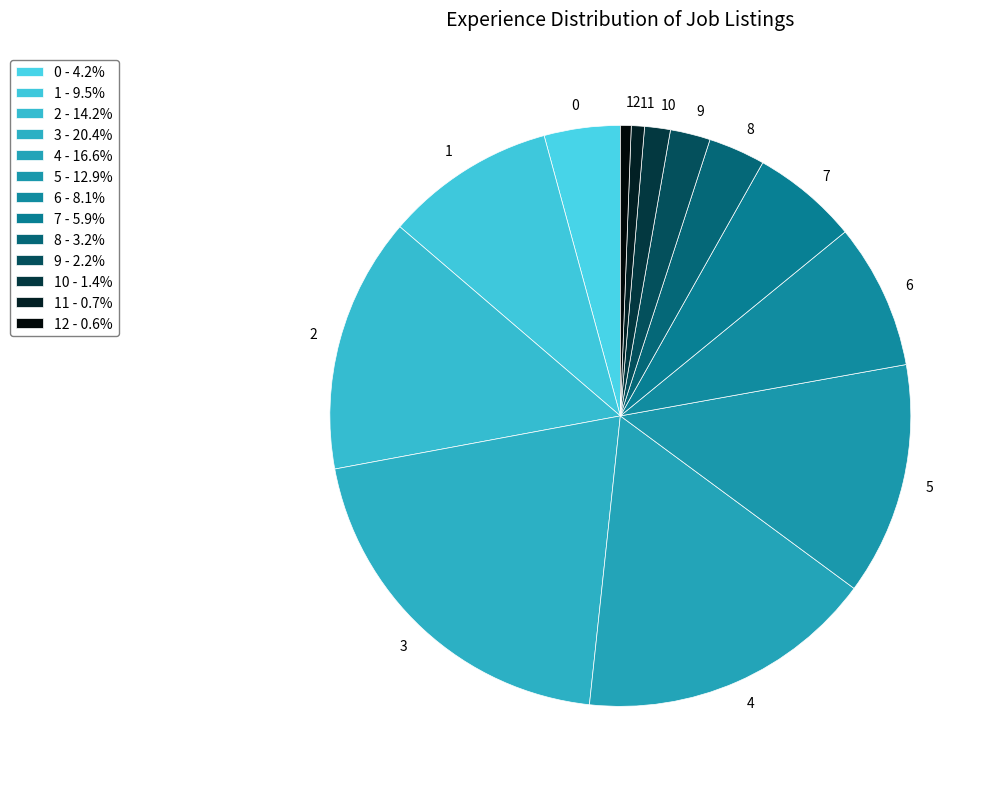

Does any single category account for the majority?

No